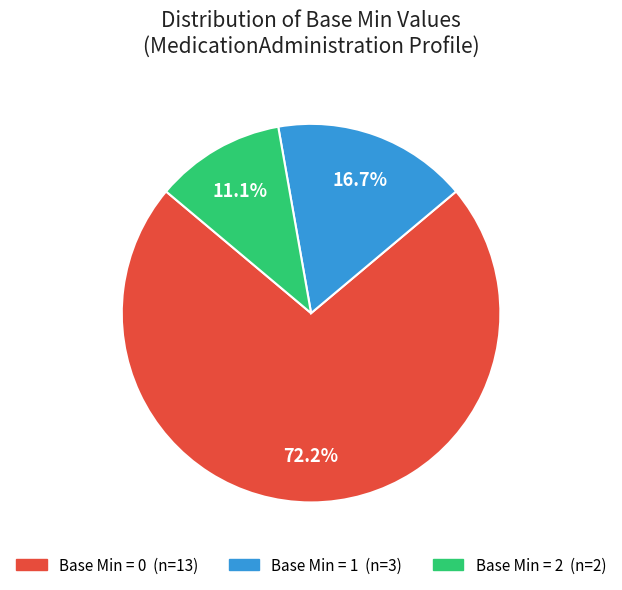

Does any single category account for the majority?

Yes